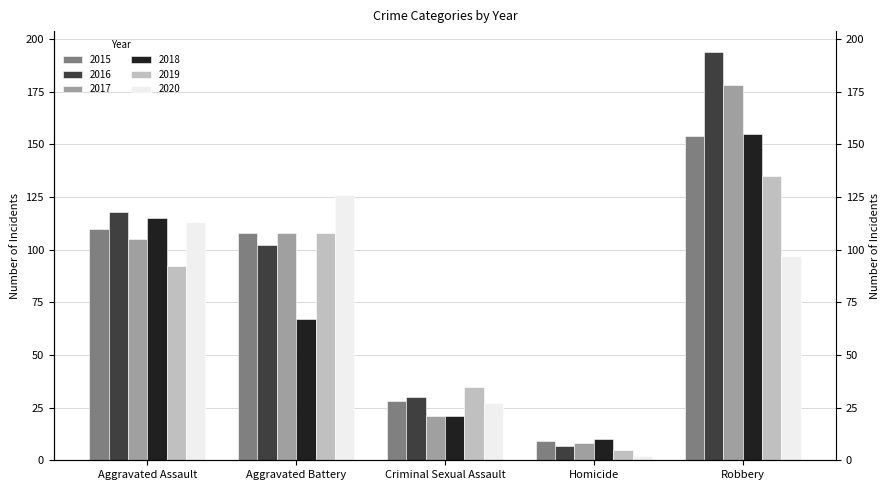

At which category is the sum across all series the highest?

Robbery